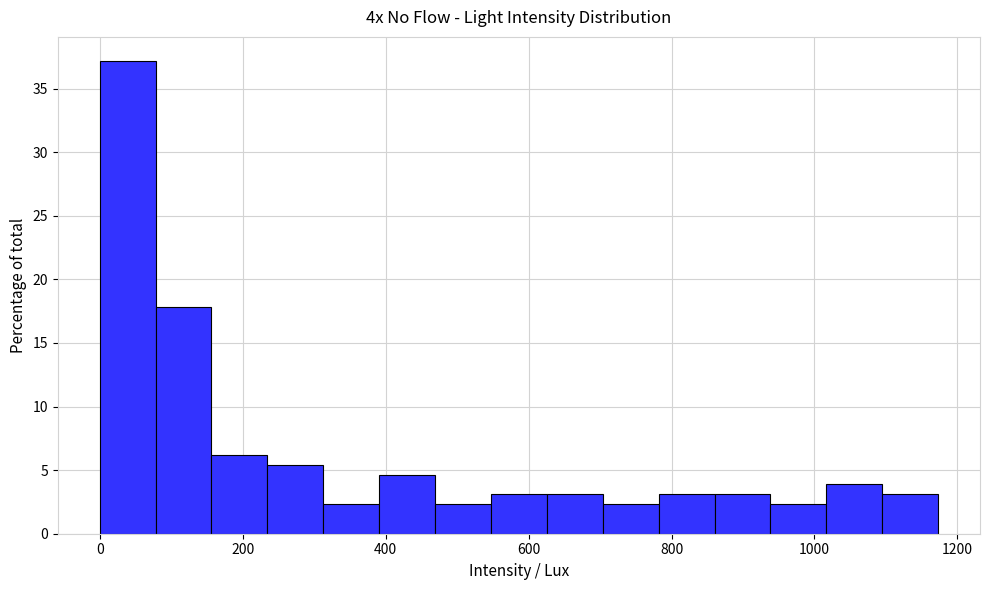

Read against the x-axis, roughly where is the centre of the tallest bar?

40